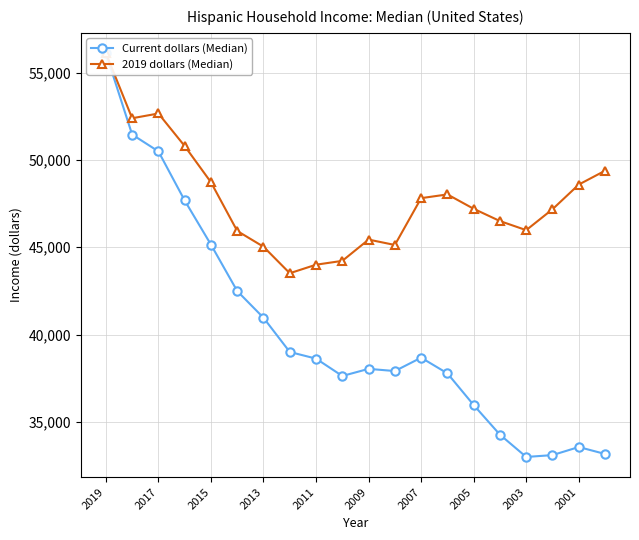

How many values in the 2019 dollars (Median) series exceed 47200?

9